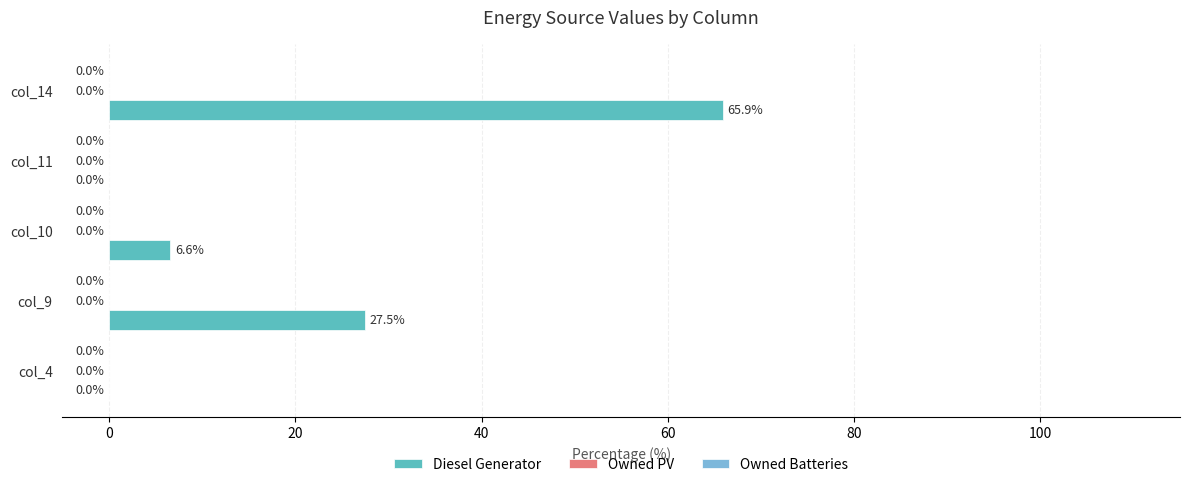

What is the sum of all values?

100.0